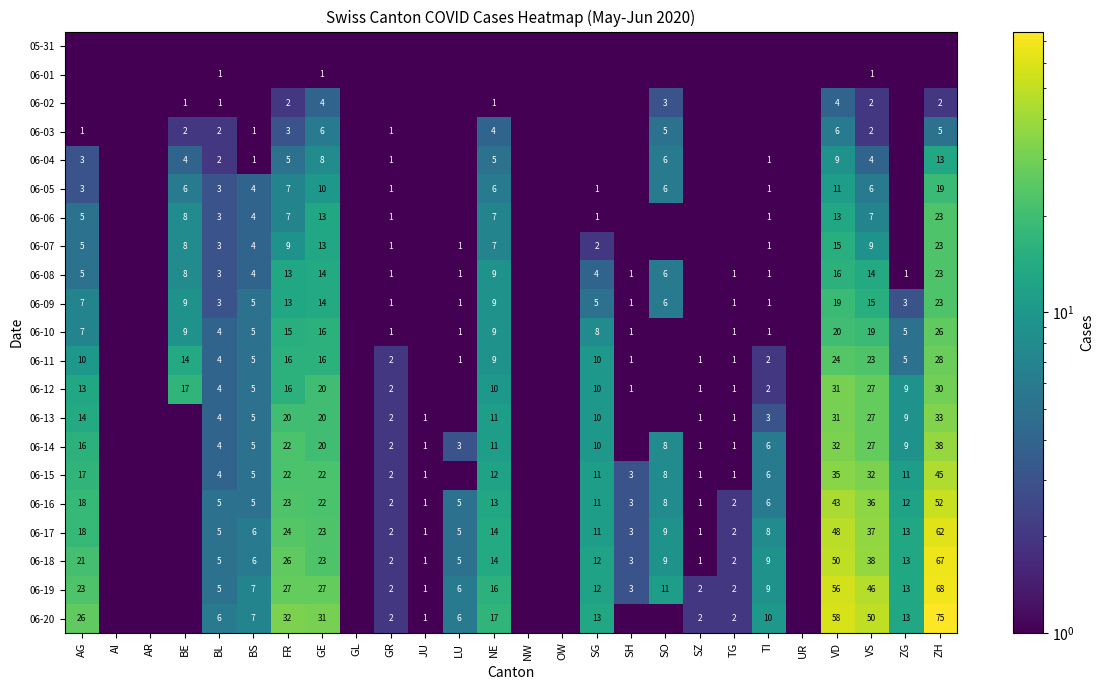

At which category is the sum across all series the highest?

ZH